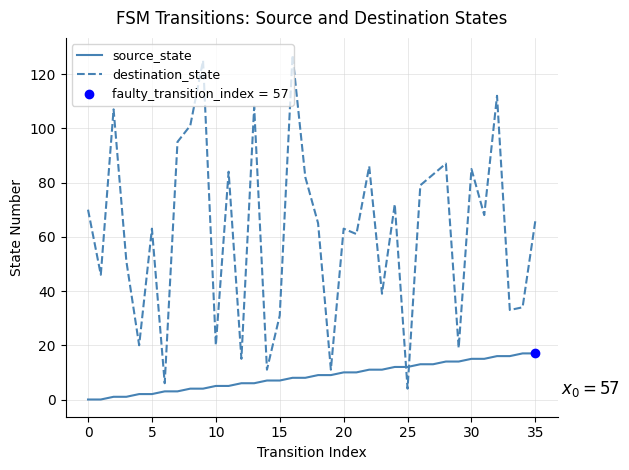

Which series has the largest range (max minus min)?

destination_state